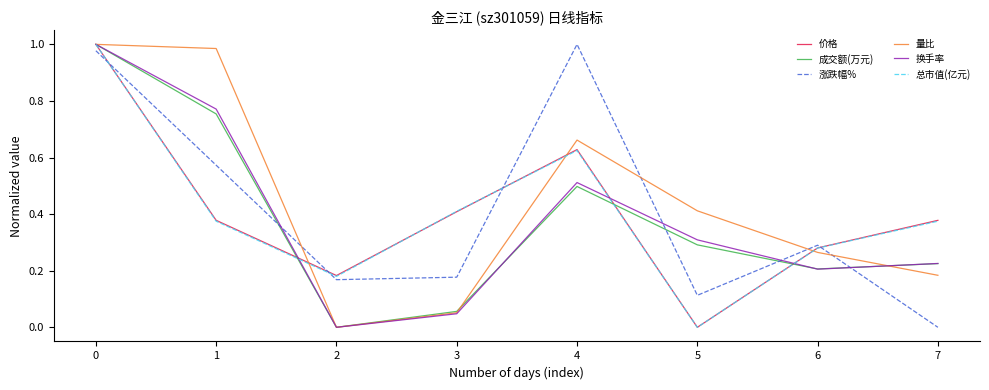

The 总市值(亿元) series shows 1.0 at 0. True or false?

True